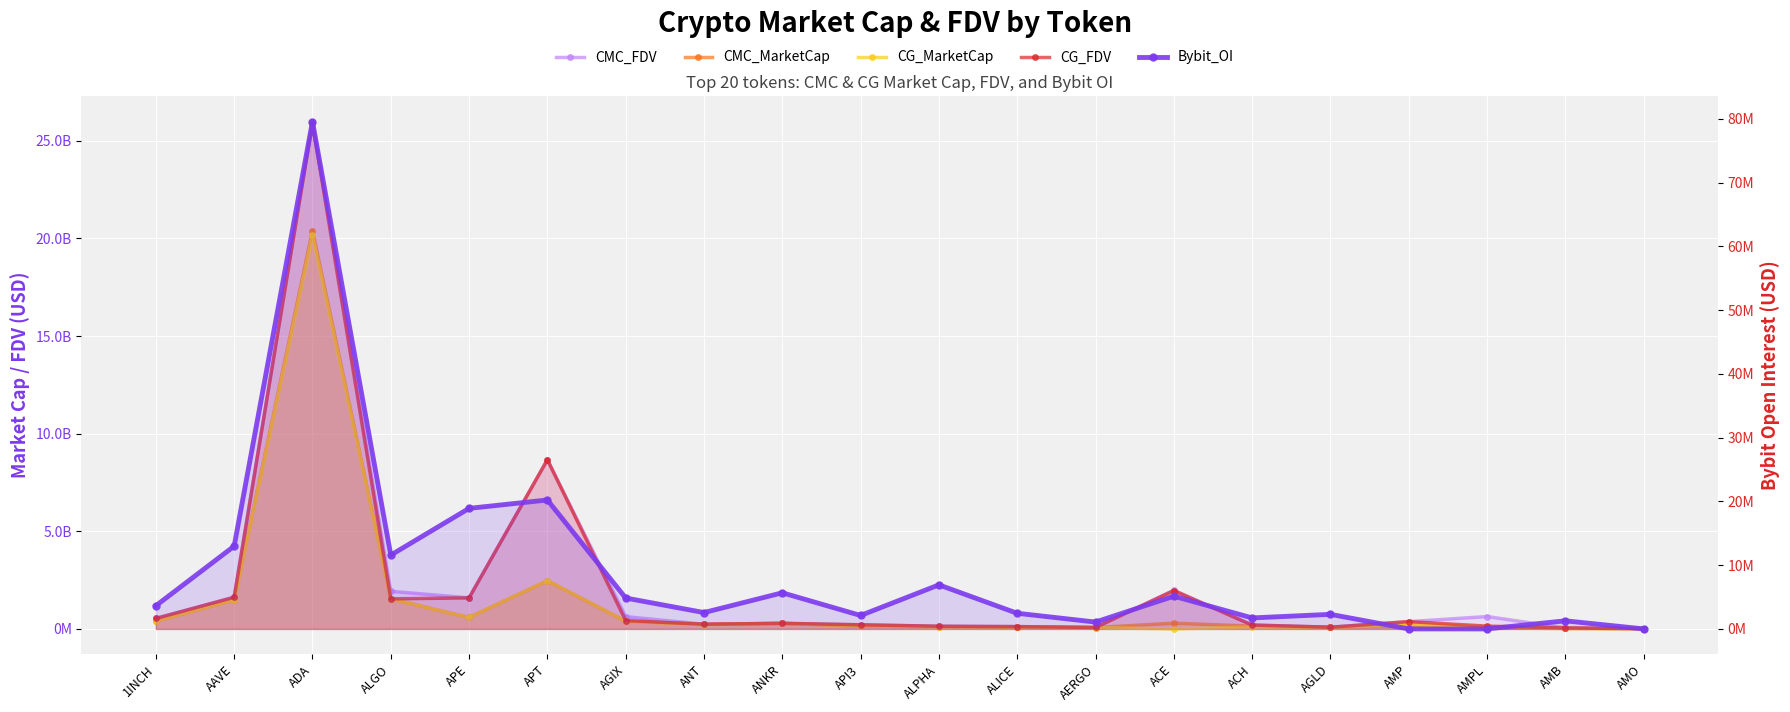

Where is the first local maximum for CG_MarketCap?

ADA